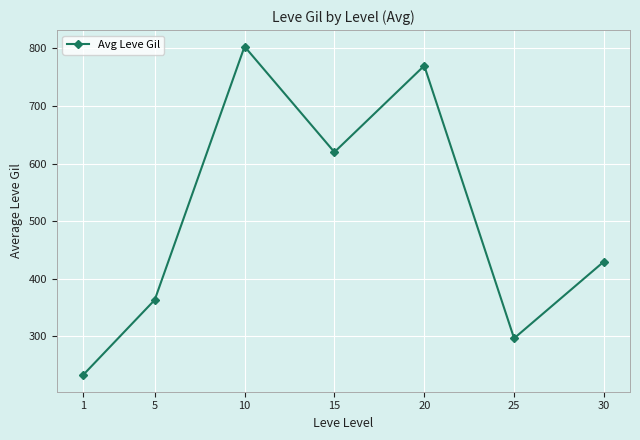

Does the chart have visible grid lines?

Yes